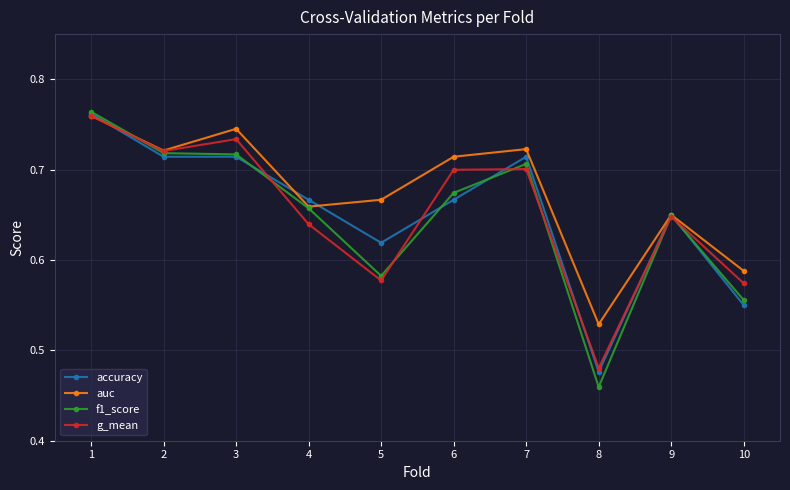

Where is the first local minimum for auc?

2